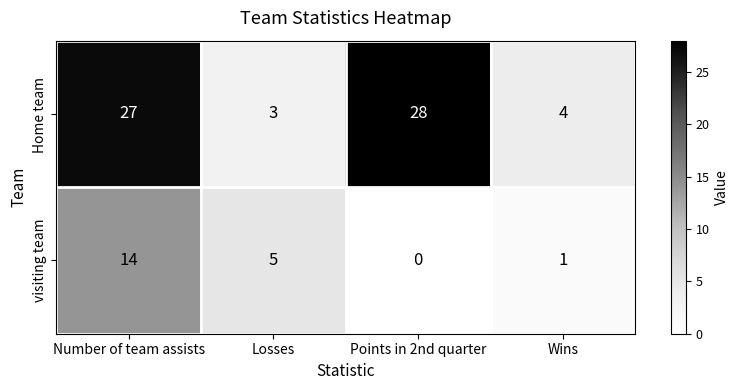

What is the difference between the maximum and minimum values in the visiting team series?

14